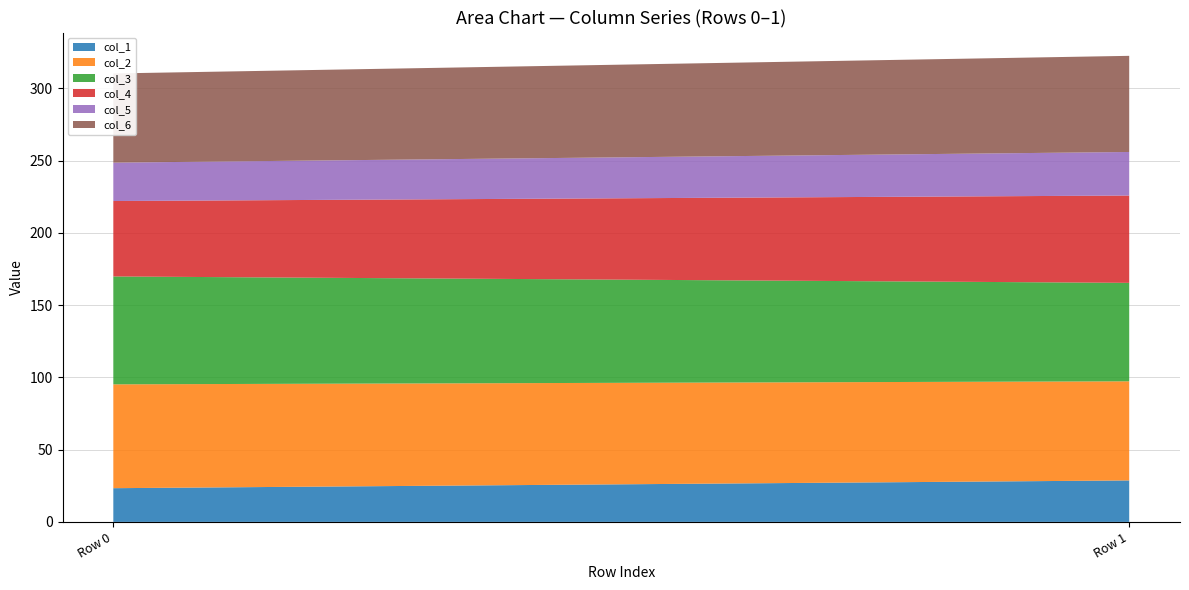

Reading left to right, what are all the values shown in this chart?

col_1: 23.3	28.7
col_2: 71.9	68.6
col_3: 74.7	68.1
col_4: 52.2	60.4
col_5: 26.6	30.1
col_6: 61.7	66.5